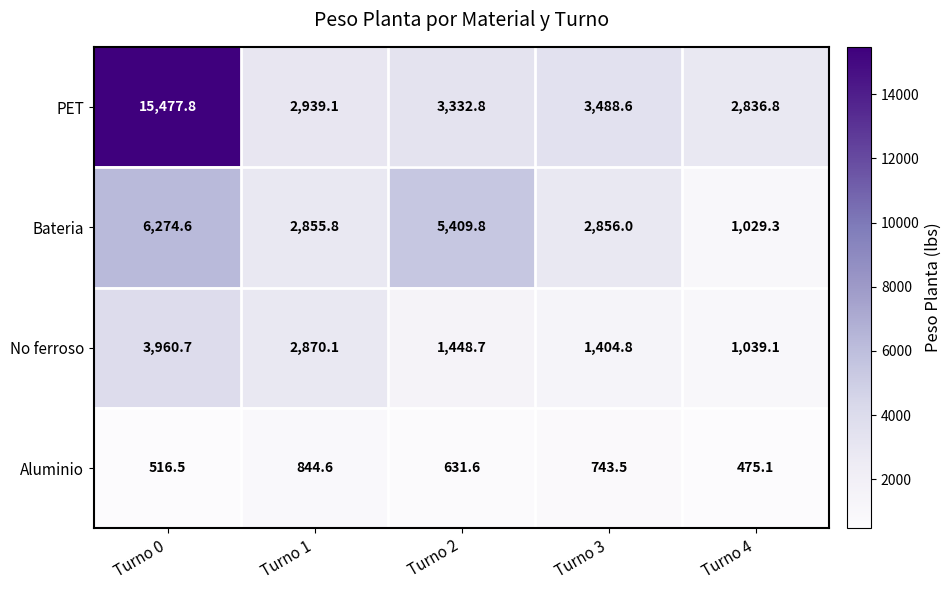

Which series has the largest total across all categories?

PET